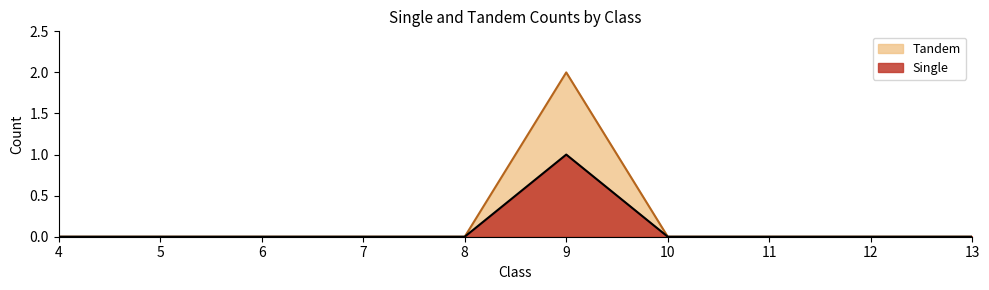

Is the value of Tandem at 6 greater than the value of Single at 10?

No